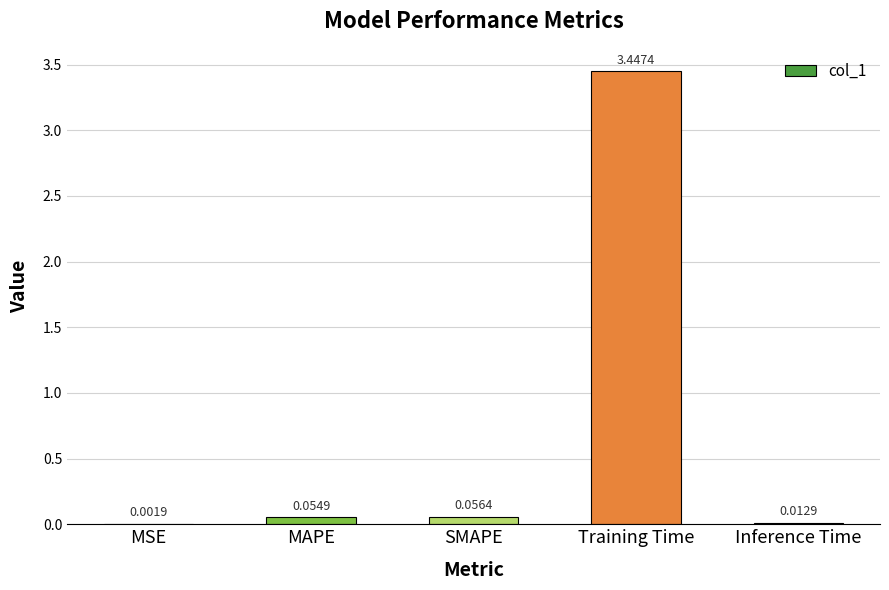

Between SMAPE and Training Time, which is larger?

Training Time